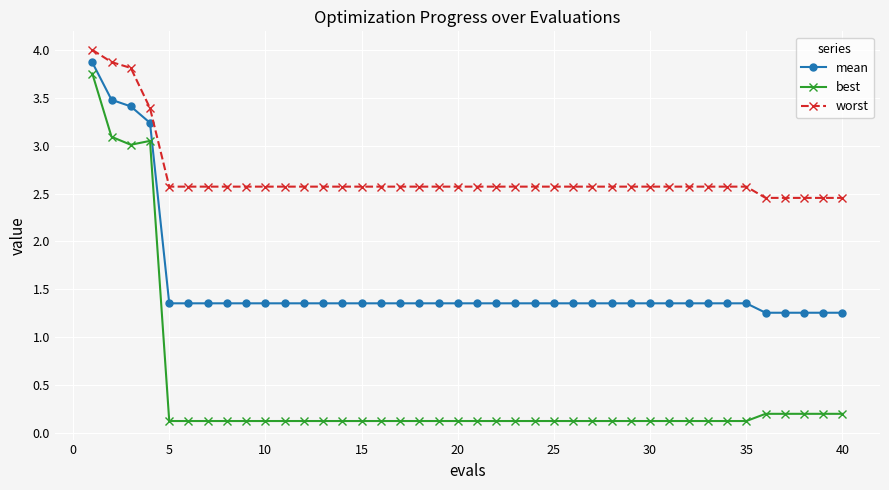

What are all the series names shown in the legend?

mean, best, worst